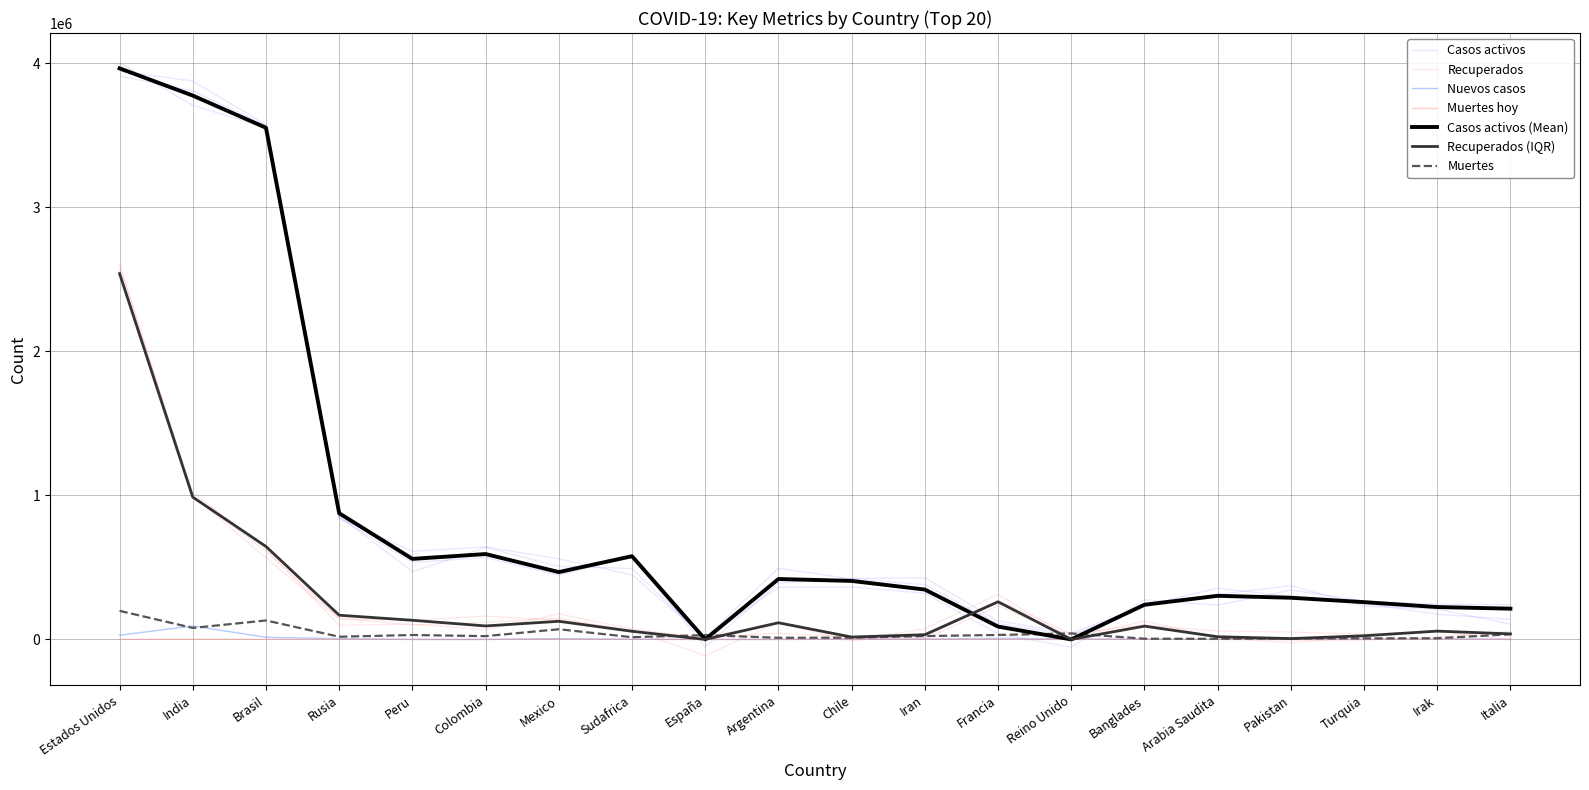

Reading left to right, transcribe all the data shown in this chart.

Casos activos: Estados Unidos=3966181	India=3777044	Brasil=3553421	Rusia=876225	Peru=559321	Colombia=592820	Mexico=467525	Sudafrica=577906	España=0	Argentina=419513	Chile=406326	Iran=346242	Francia=89059	Reino Unido=0	Banglades=240643	Arabia Saudita=302870	Pakistan=289429	Turquia=258833	Irak=224705	Italia=213634
Recuperados: Estados Unidos=2540859	India=988205	Brasil=645409	Rusia=168008	Peru=132918	Colombia=93410	Mexico=125844	Sudafrica=56440	España=0	Argentina=115661	Chile=16473	Iran=32630	Francia=261119	Reino Unido=0	Banglades=92144	Arabia Saudita=18513	Pakistan=5673	Turquia=25273	Irak=57590	Italia=38509
Muertes: Estados Unidos=198467	India=79754	Brasil=131625	Rusia=18578	Peru=30593	Colombia=22734	Mexico=70604	Sudafrica=15447	España=29747	Argentina=11307	Chile=11949	Iran=23157	Francia=30916	Reino Unido=41628	Banglades=4733	Arabia Saudita=4268	Pakistan=6379	Turquia=7056	Irak=8014	Italia=35610
Nuevos casos: Estados Unidos=28906	India=93215	Brasil=14597	Rusia=5449	Peru=0	Colombia=0	Mexico=5674	Sudafrica=1579	España=0	Argentina=0	Chile=2082	Iran=2089	Francia=7183	Reino Unido=3330	Banglades=1476	Arabia Saudita=601	Pakistan=526	Turquia=1527	Irak=3531	Italia=1458
Muertes hoy: Estados Unidos=339	India=1140	Brasil=351	Rusia=94	Peru=0	Colombia=0	Mexico=421	Sudafrica=20	España=0	Argentina=44	Chile=54	Iran=128	Francia=6	Reino Unido=5	Banglades=31	Arabia Saudita=28	Pakistan=6	Turquia=57	Irak=73	Italia=7